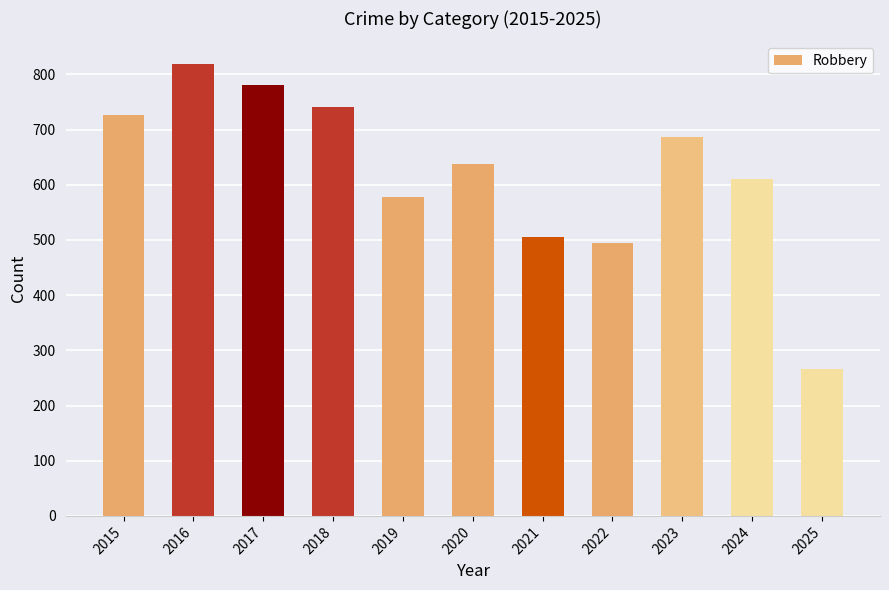

Which has a higher value, 2025 or 2018?

2018